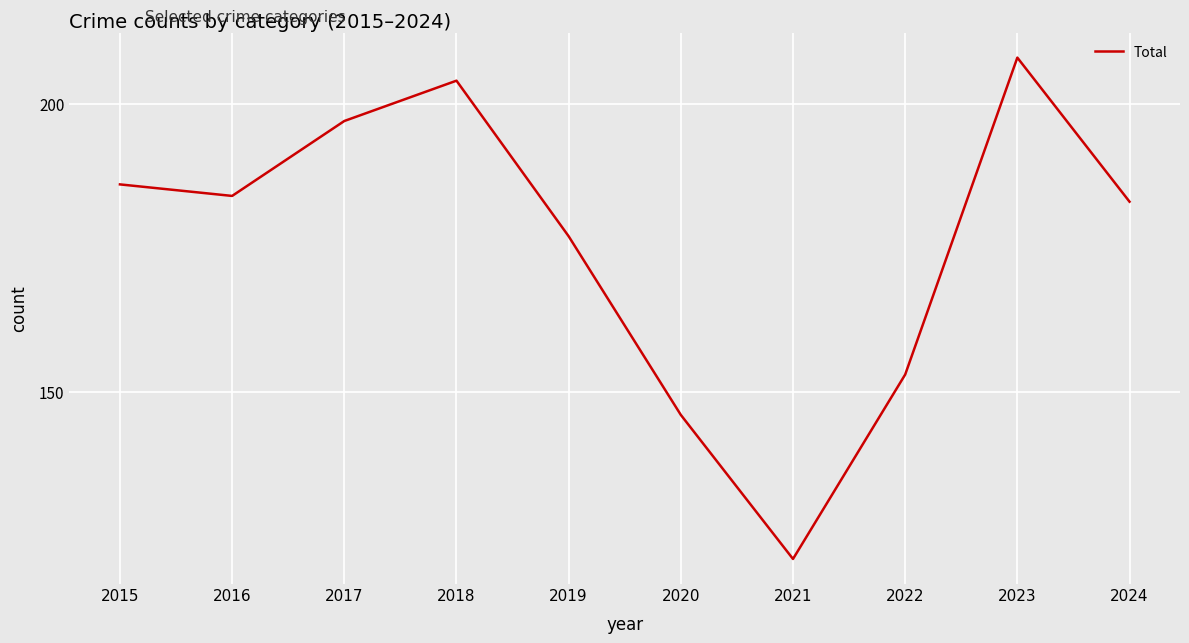

The chart shows a value of 153 at 2022. True or false?

True